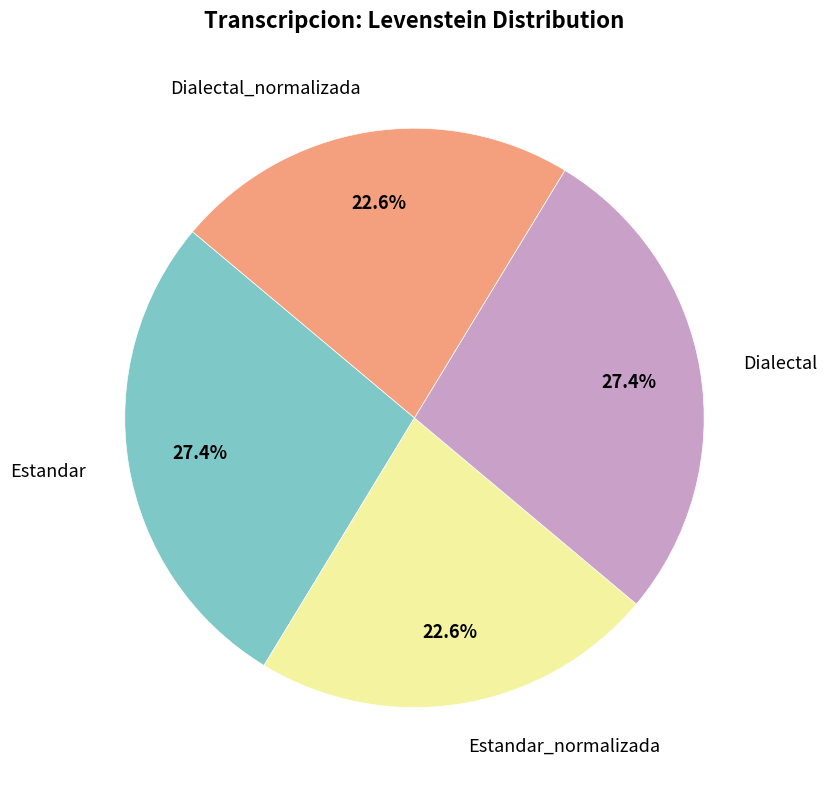

What is the ratio of the value at Estandar_normalizada to the value at Estandar?

0.8